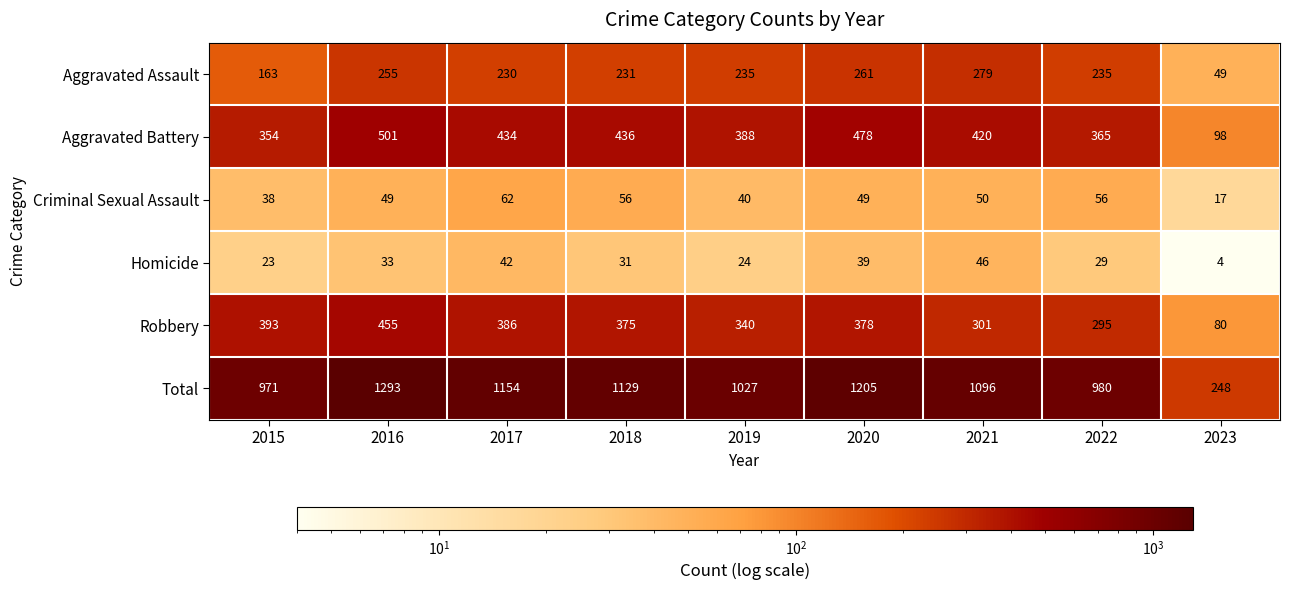

The Aggravated Battery series shows 117 at 2022. True or false?

False